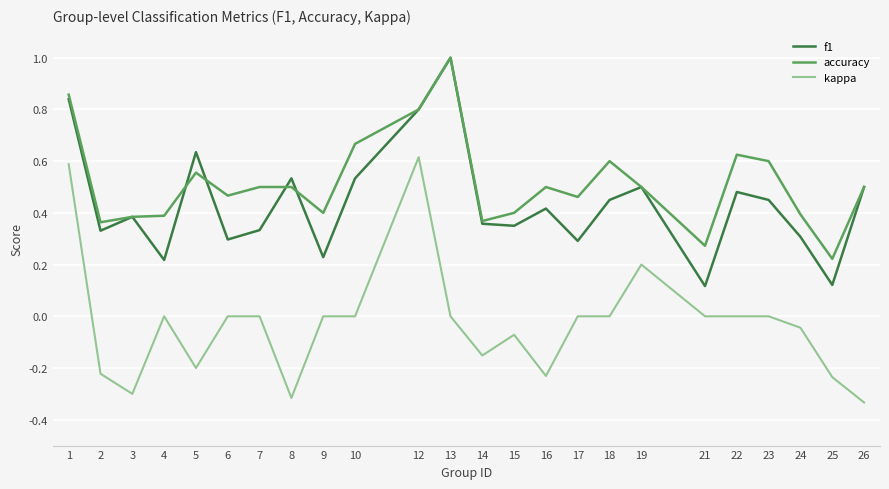

The value of kappa at 3 is -0.3. True or false?

True